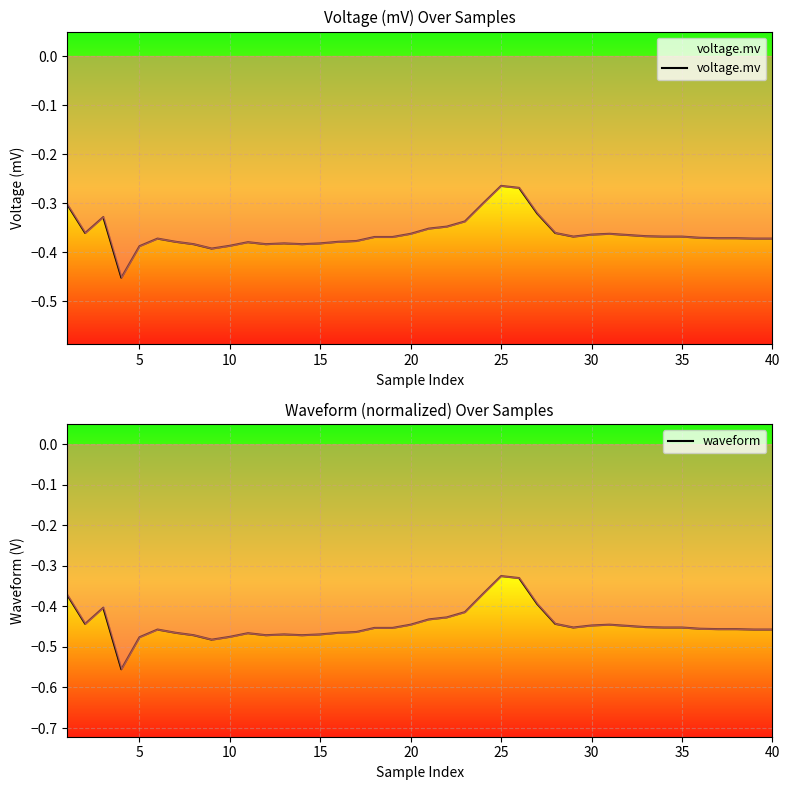

Which series has the widest spread of values?

waveform